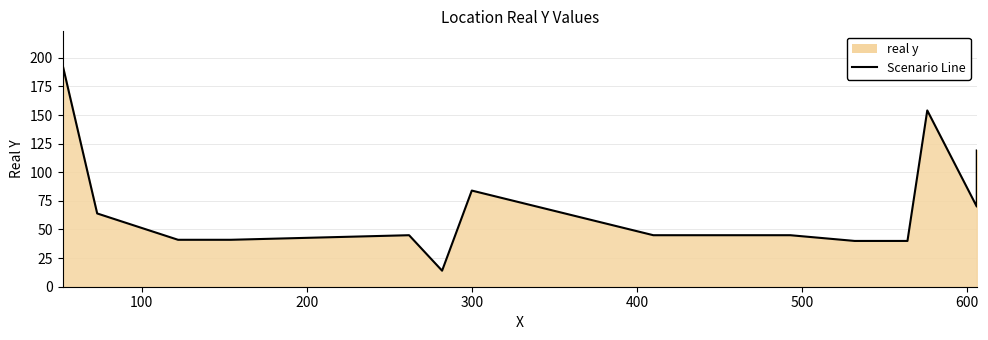

How many lines are shown in the chart?

1